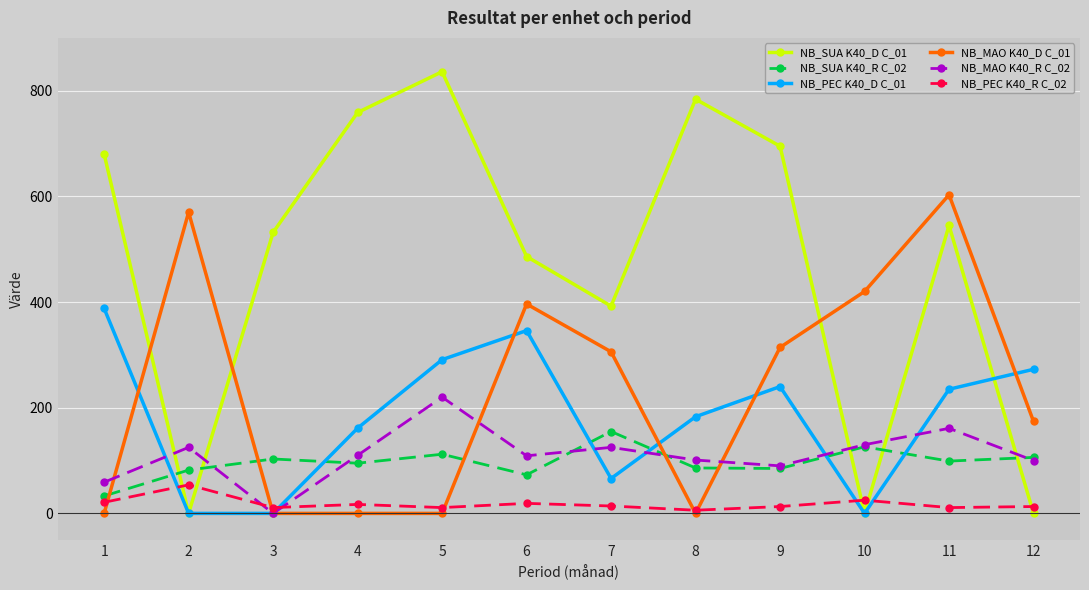

How many lines are shown in the chart?

6